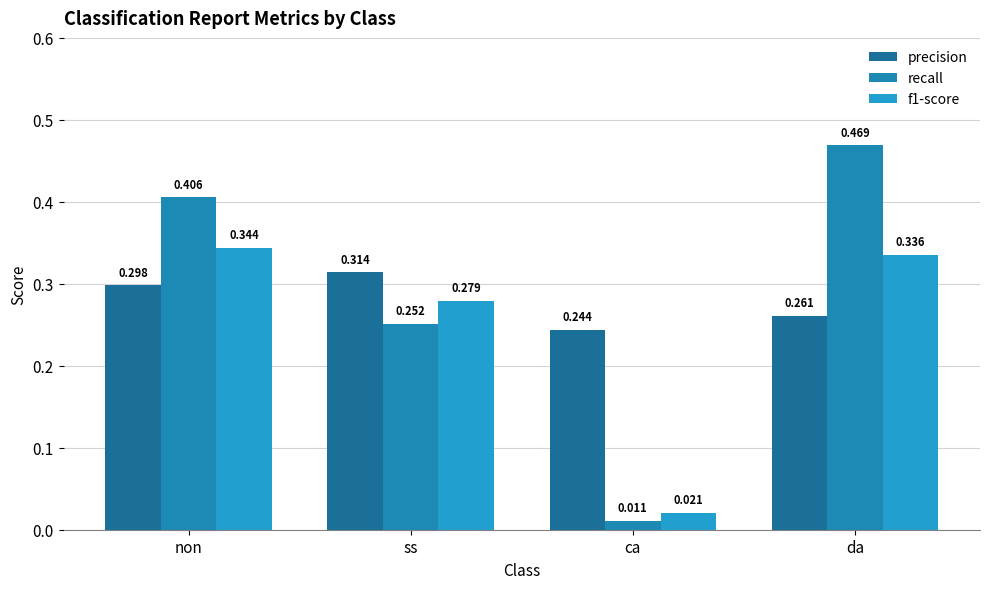

What is the label of the 1st bar from the right?

da